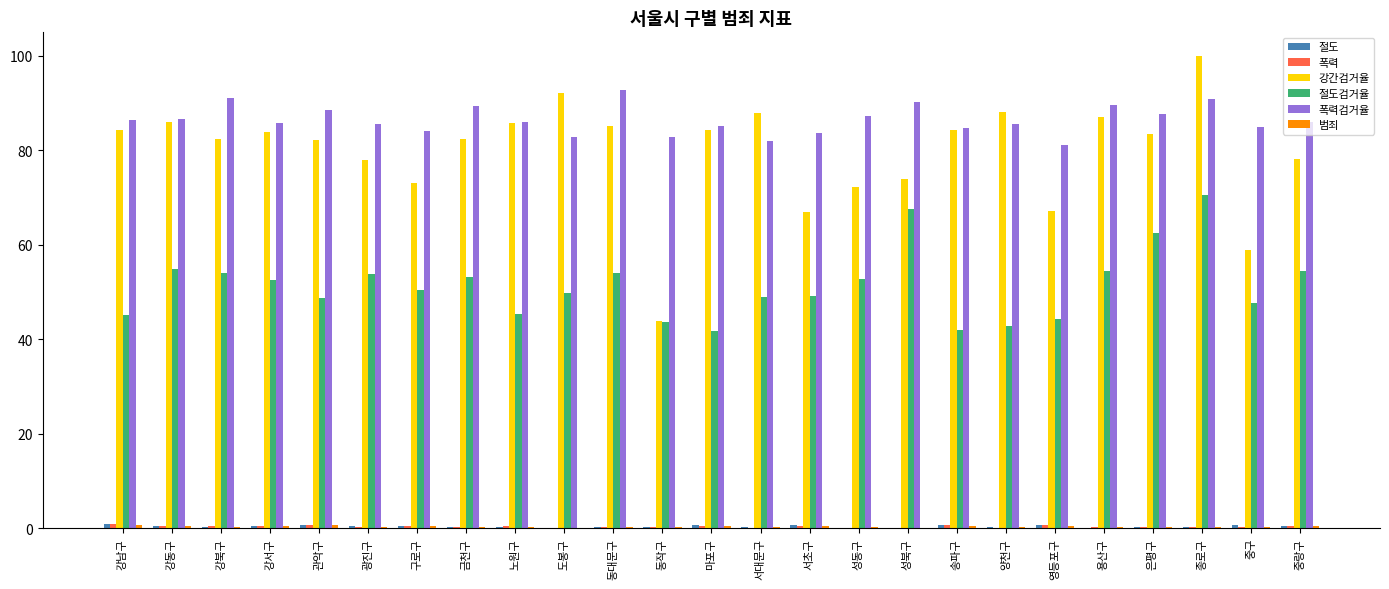

The value of 강간검거율 at 강남구 is 136.3. True or false?

False